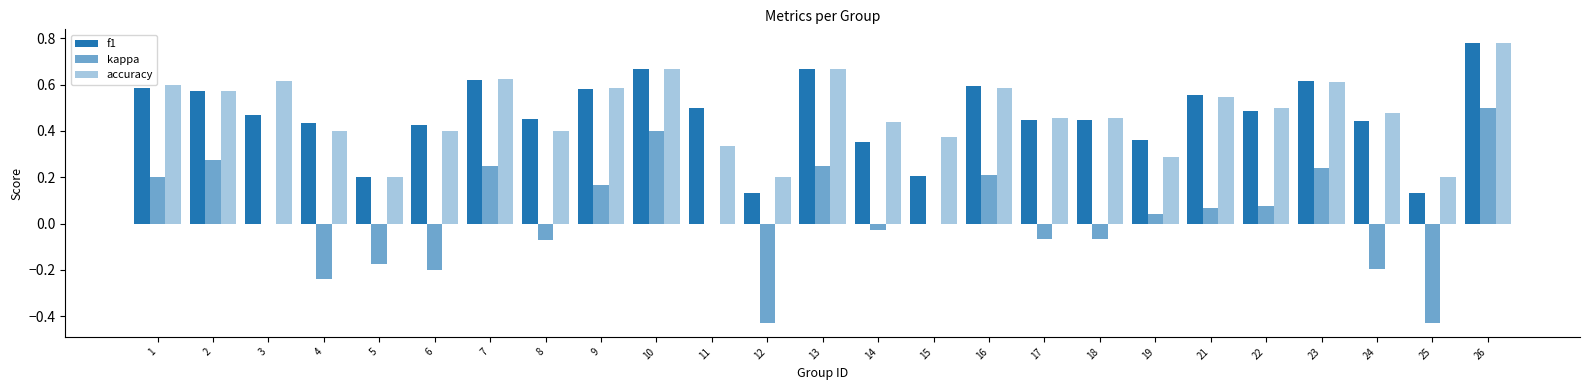

What is the smallest value displayed?

-0.4